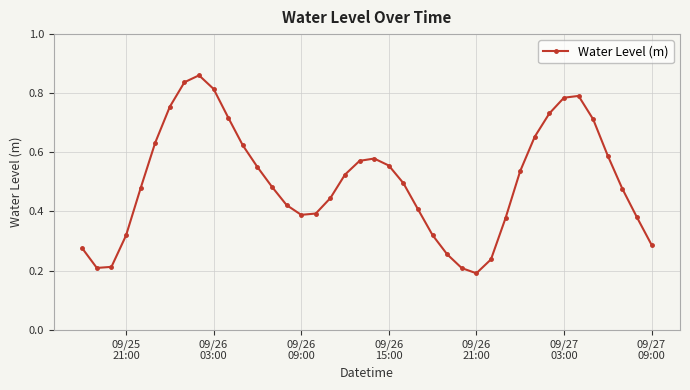

How many lines are shown in the chart?

1